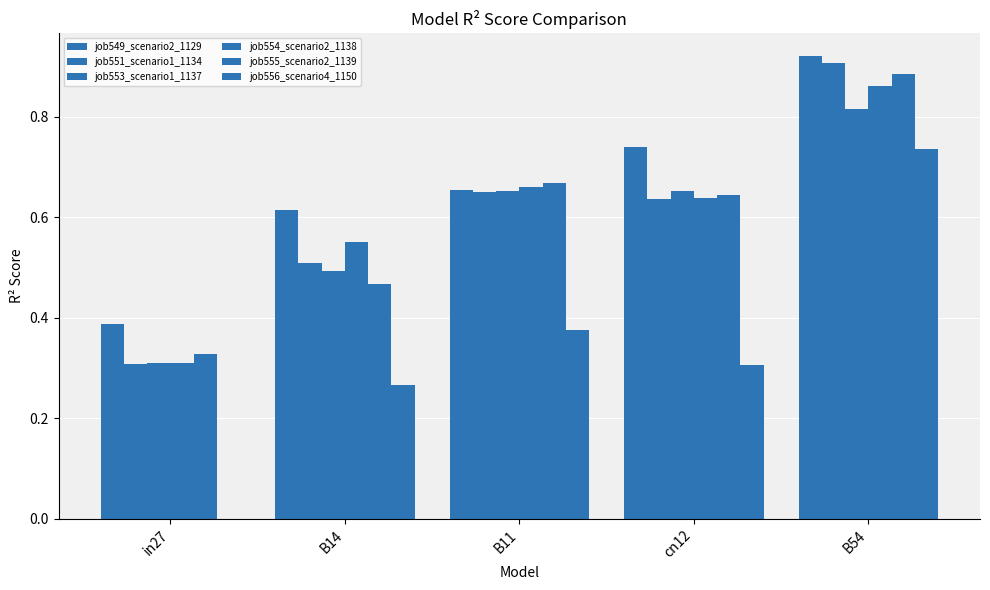

What is the average value of the job554_scenario2_1138 series?

0.6